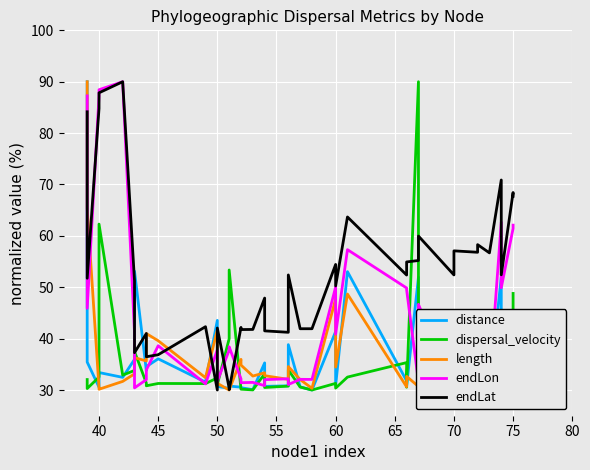

Reading left to right, what are all the values shown in this chart?

distance: 90.0	35.4	30.6	33.4	32.5	36.0	53.1	33.8	34.6	36.1	31.5	43.6	30.7	30.3	30.8	30.6	30.5	30.1	35.3	30.7	30.8	38.8	30.6	30.0	41.4	30.9	53.0	31.8	30.8	52.0	35.5	33.1	31.6	30.4	31.4	30.1	52.0	30.1	32.5	32.8
dispersal_velocity: 32.0	30.3	32.5	62.3	32.9	33.8	37.5	31.3	30.8	31.3	31.3	32.4	31.0	40.0	53.4	30.2	30.2	30.0	33.2	30.5	30.8	33.9	30.6	30.0	31.3	30.4	32.5	35.3	30.6	90.0	34.8	34.2	31.7	33.1	34.7	30.7	39.6	30.0	42.0	48.8
length: 90.0	65.4	30.4	30.1	31.7	33.1	36.3	35.7	41.0	39.6	32.4	41.7	31.3	30.0	30.0	36.0	34.9	32.7	33.4	32.8	32.1	34.6	32.0	30.3	47.8	34.5	48.7	30.6	32.7	30.7	32.3	31.5	31.8	30.2	30.5	30.2	34.7	35.2	30.4	30.2
endLon: 87.3	45.9	87.2	88.4	90.0	41.1	30.4	32.0	33.9	38.6	31.2	37.8	31.7	37.8	38.4	32.2	31.4	31.5	30.9	32.0	32.2	31.1	32.1	32.1	50.0	40.9	57.3	49.9	49.5	31.6	46.7	30.0	31.5	31.2	32.3	31.2	62.7	49.9	61.4	62.1
endLat: 84.2	51.7	84.8	87.8	90.0	51.2	37.3	41.0	36.5	36.9	42.3	30.0	42.1	30.4	30.1	42.2	41.8	41.8	47.9	41.5	41.2	52.4	41.9	41.9	54.4	50.3	63.7	52.4	54.9	55.2	60.0	52.4	57.1	56.8	58.3	56.7	70.9	52.4	68.4	67.7